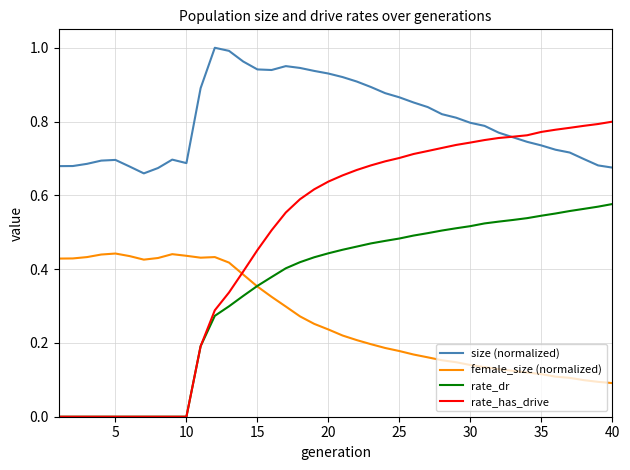

Rank the series by their maximum value, from highest to lowest.

size (normalized), rate_has_drive, rate_dr, female_size (normalized)